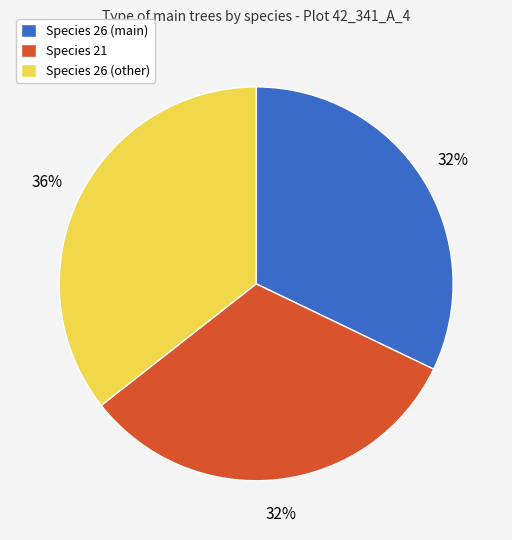

Which category has the biggest portion of the pie?

Species 26 (other)